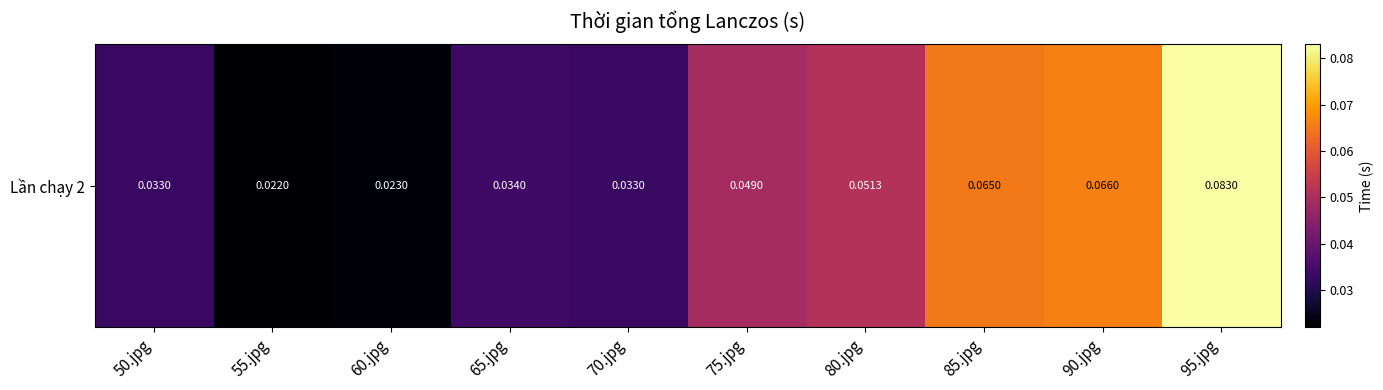

List the labels in order of value, largest first.

95.jpg, 90.jpg, 85.jpg, 80.jpg, 75.jpg, 65.jpg, 70.jpg, 50.jpg, 60.jpg, 55.jpg